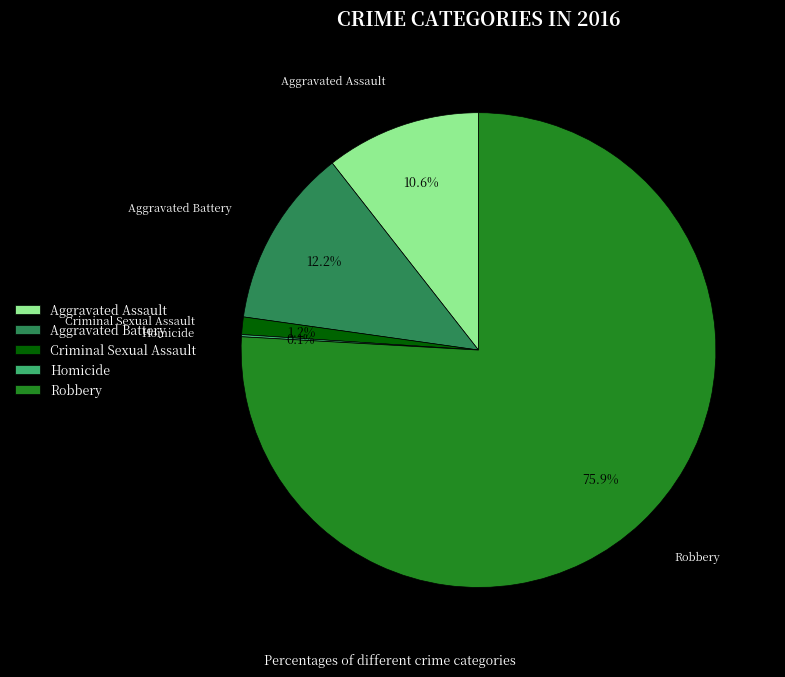

To the nearest percent, what is the combined percentage of Aggravated Assault and Aggravated Battery?

23%